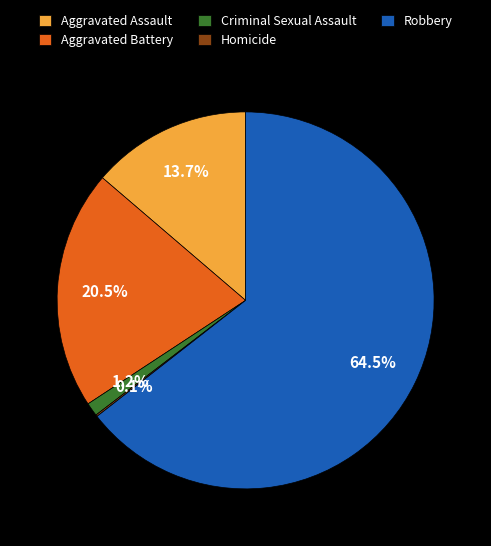

Approximately how many times larger is the value at Robbery compared to Aggravated Assault?

4.7